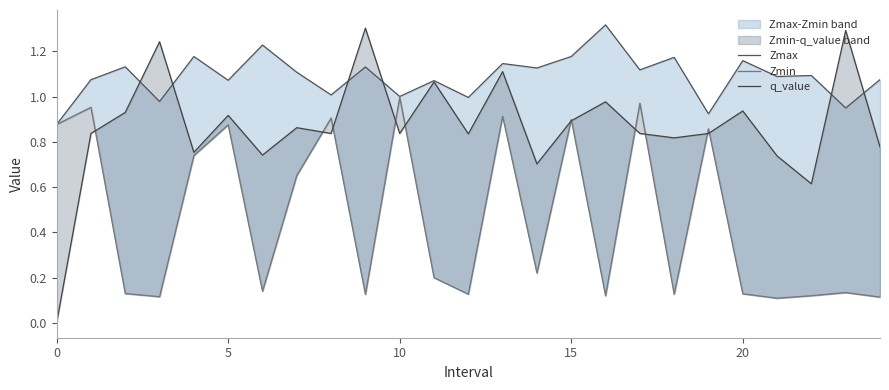

How many times do Zmax and q_value cross each other?

6